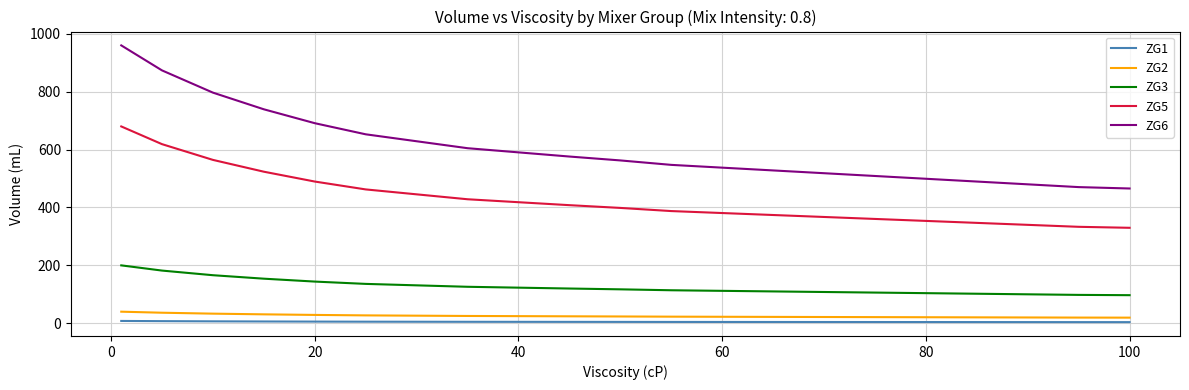

What is the difference between the maximum and minimum values in the ZG3 series?

103.0